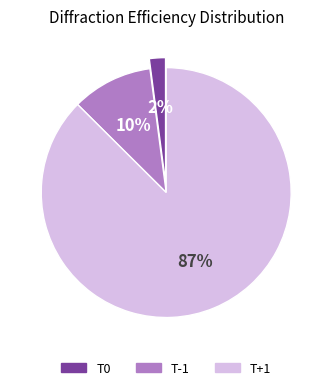

Which category has the biggest portion of the pie?

T+1